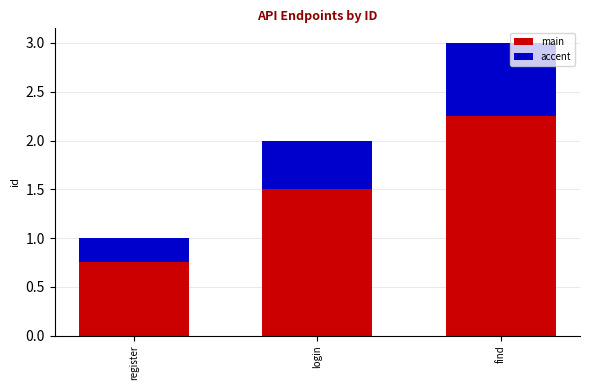

What is the difference between the maximum and minimum values in the main series?

1.5